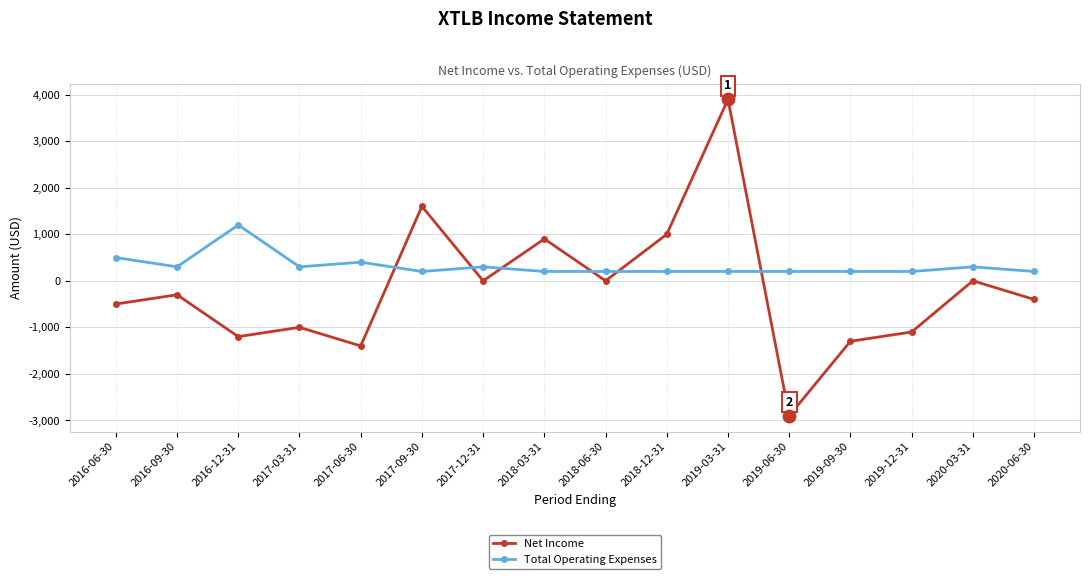

Between which two adjacent categories do Net Income and Total Operating Expenses first intersect?

2017-06-30 and 2017-09-30